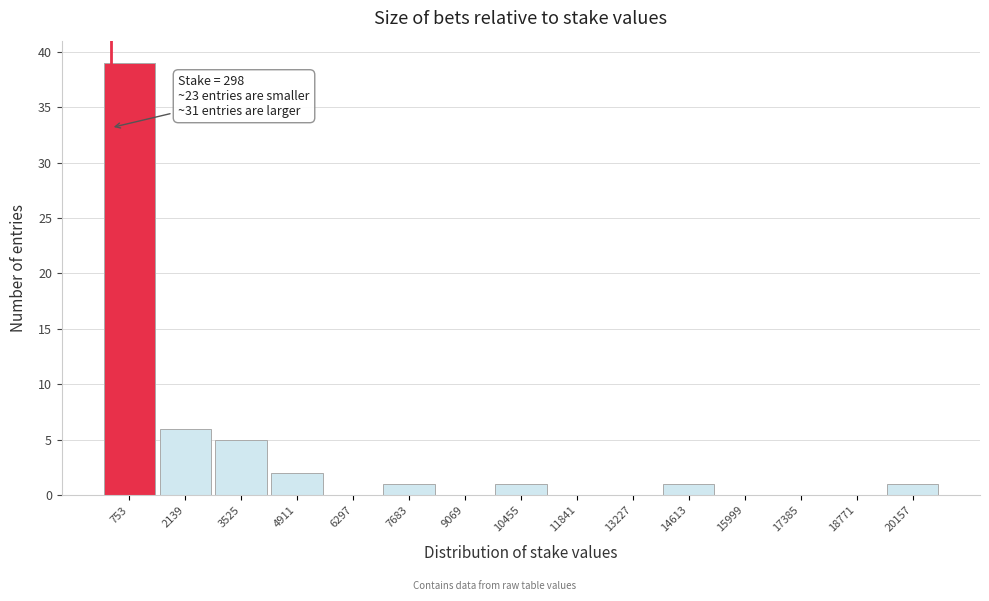

Which range on the x-axis has the tallest bar?

0 to 1400